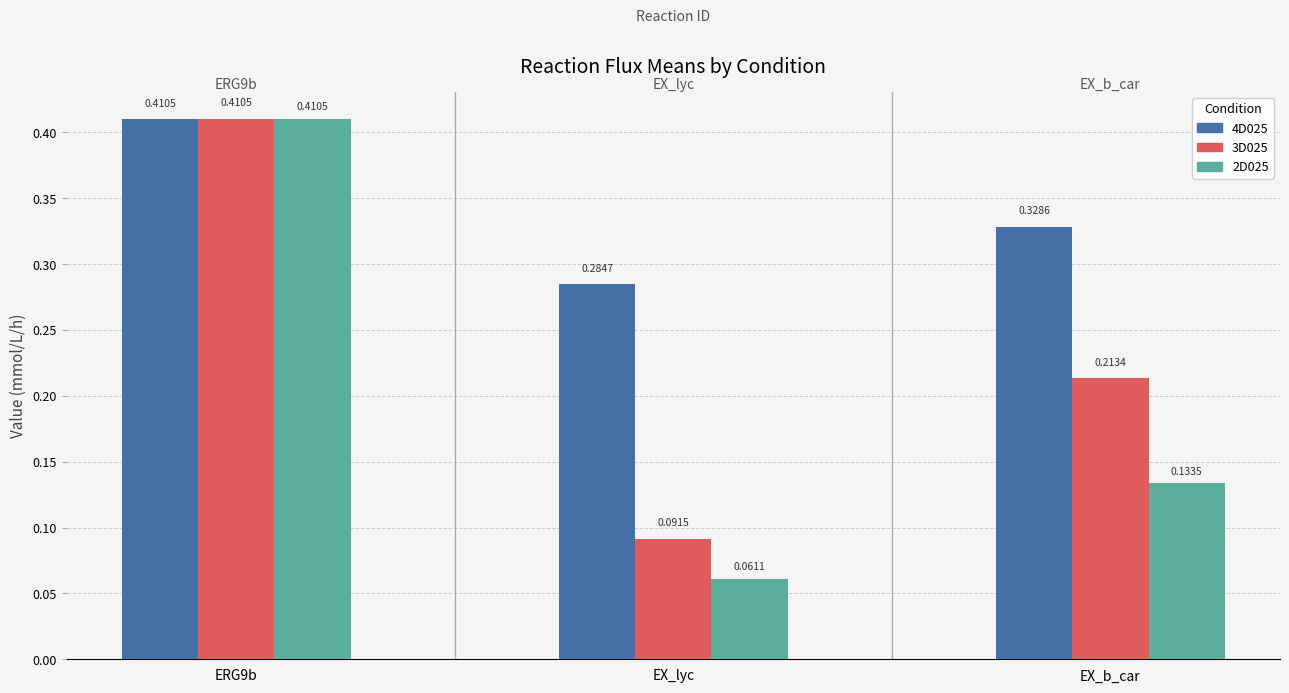

At which category is the sum across all series the highest?

ERG9b